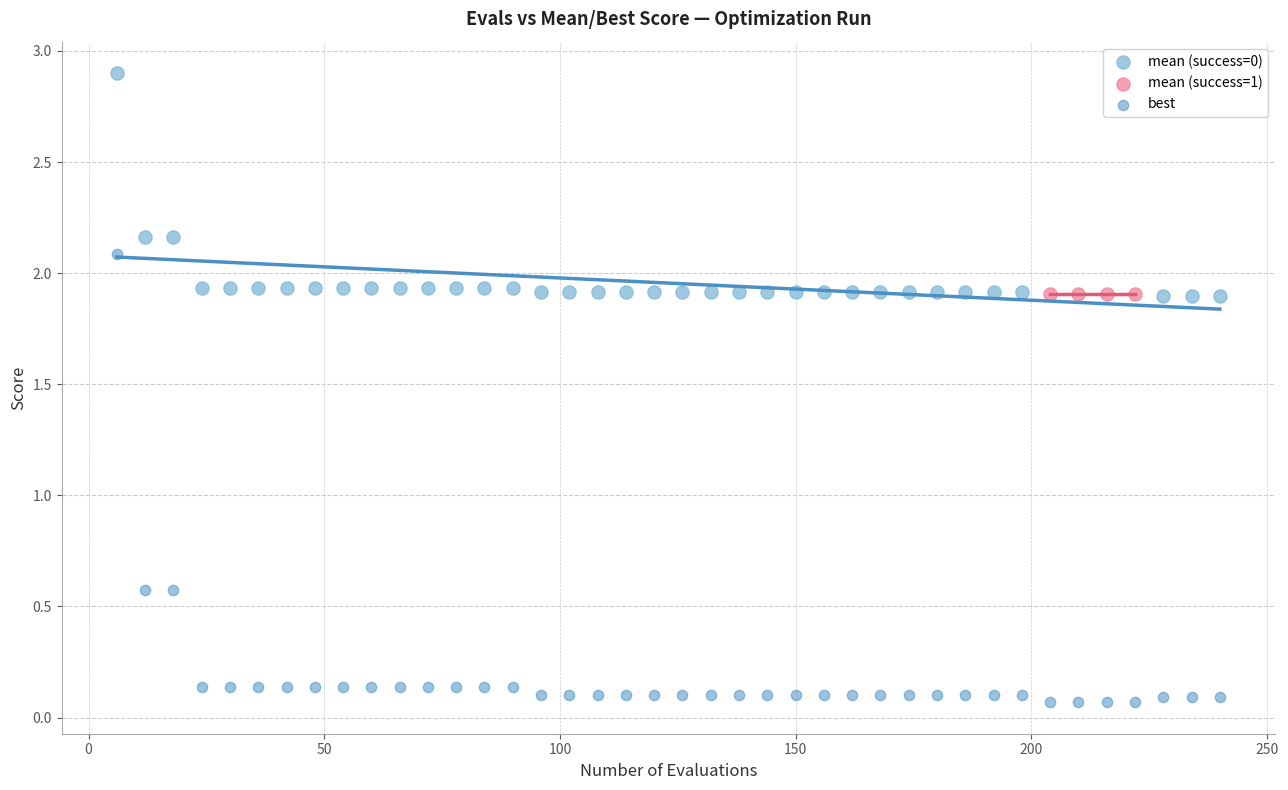

Which series contains the lowest Y value?

best